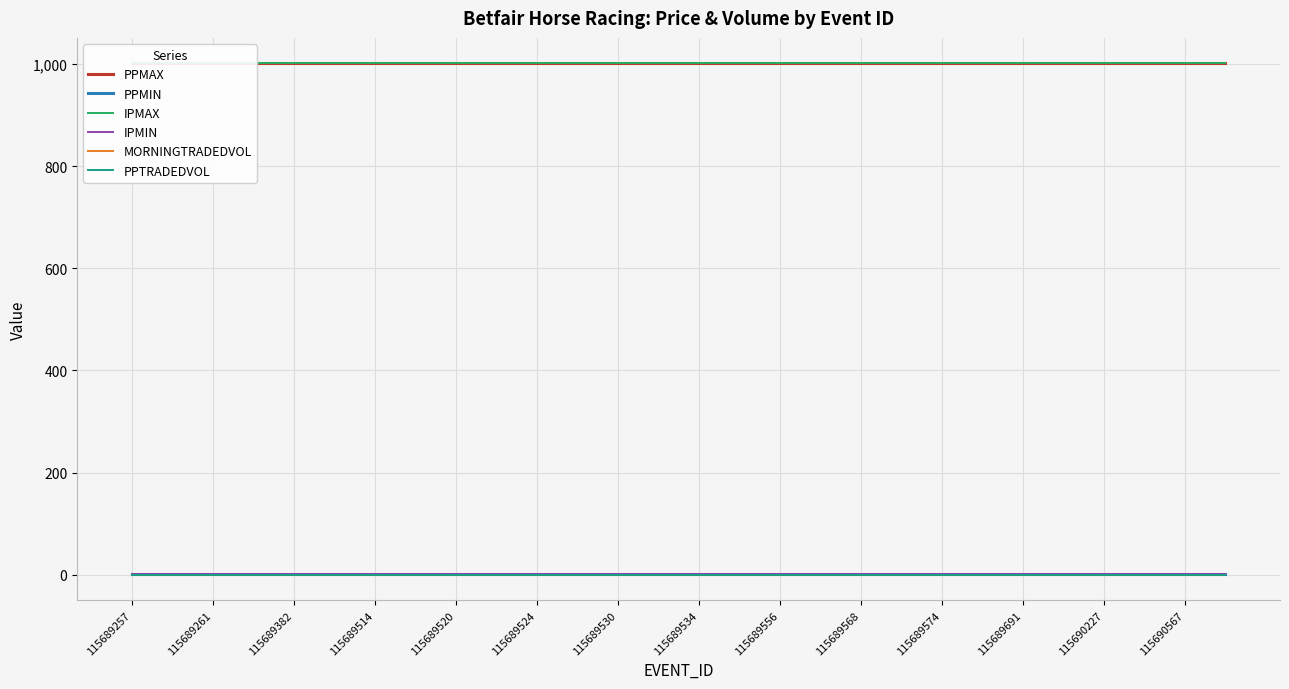

At which label is PPMAX closest to 1001?

115689257